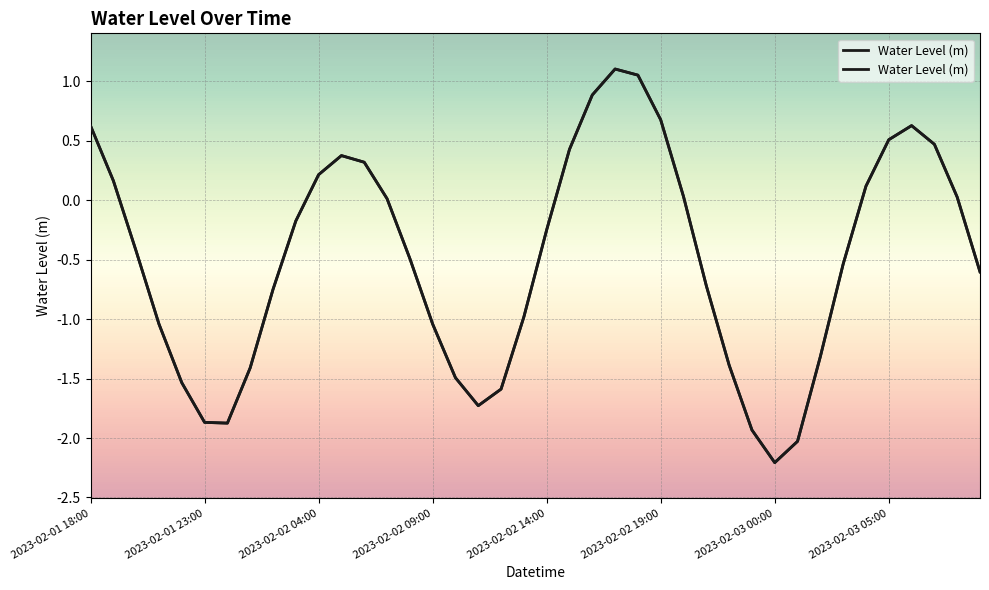

The chart shows a value of -1.0 at 2023-02-02 09:00. True or false?

True